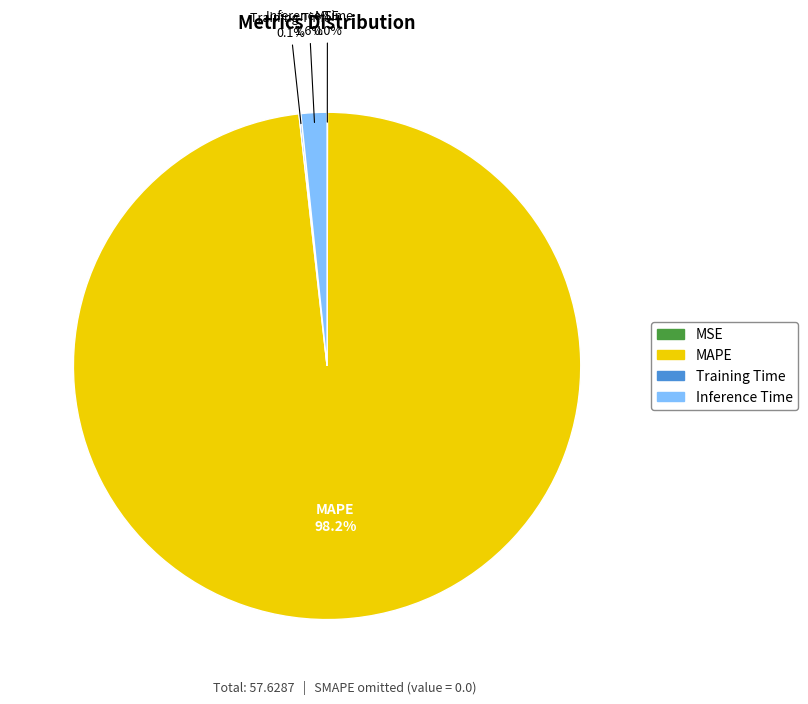

Is there a majority slice in this chart?

Yes